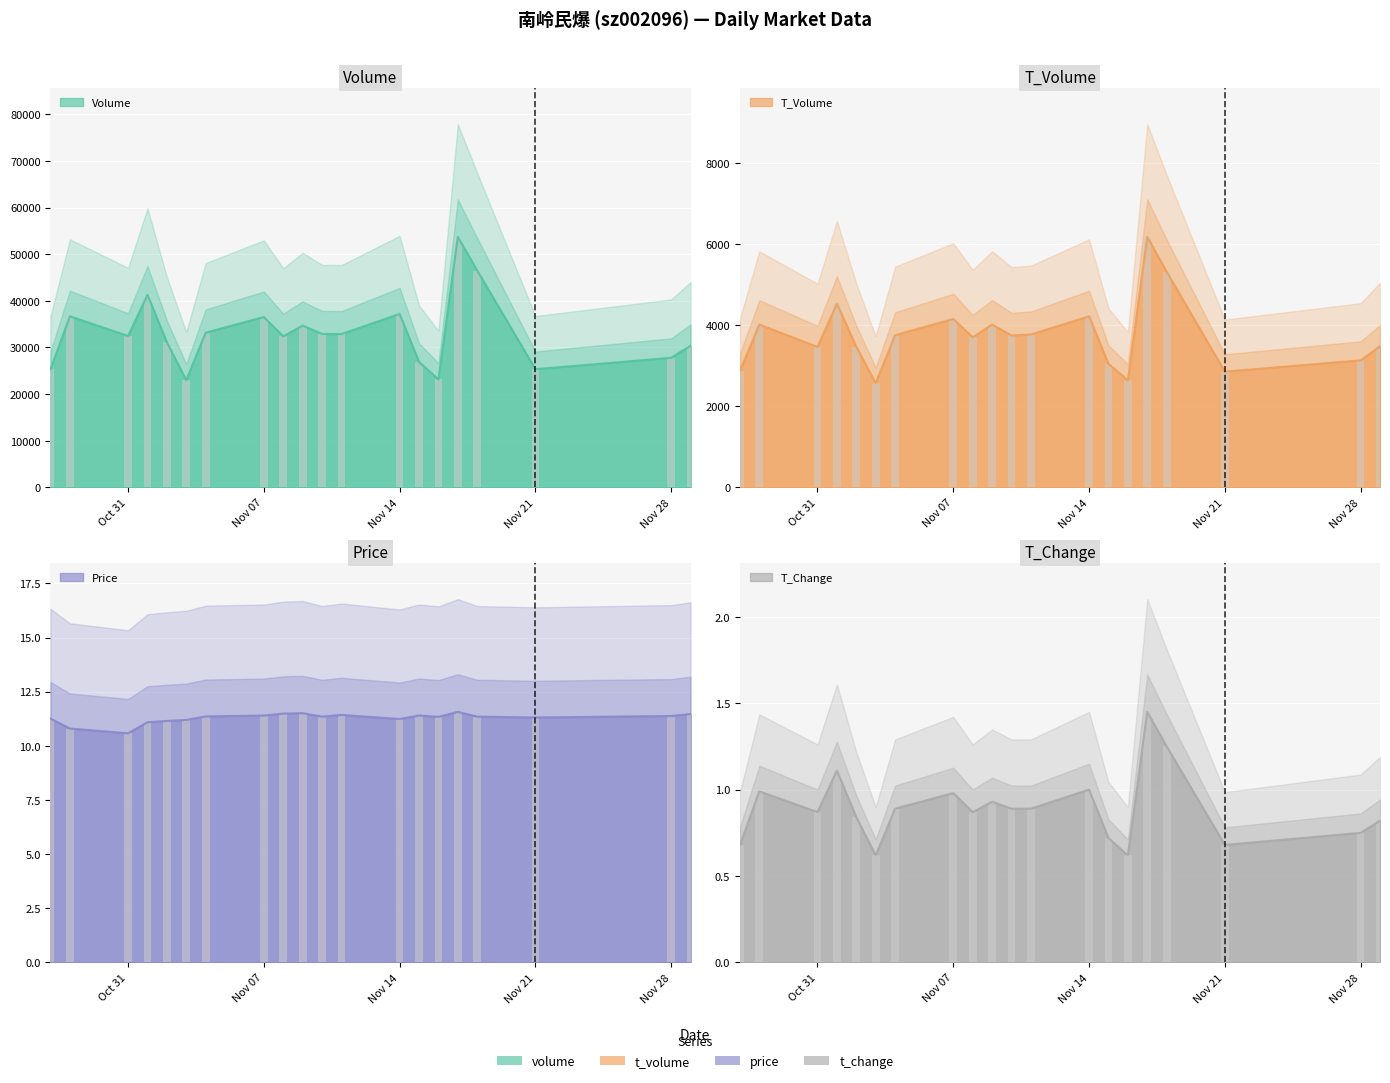

Count the number of categories in the chart.

20